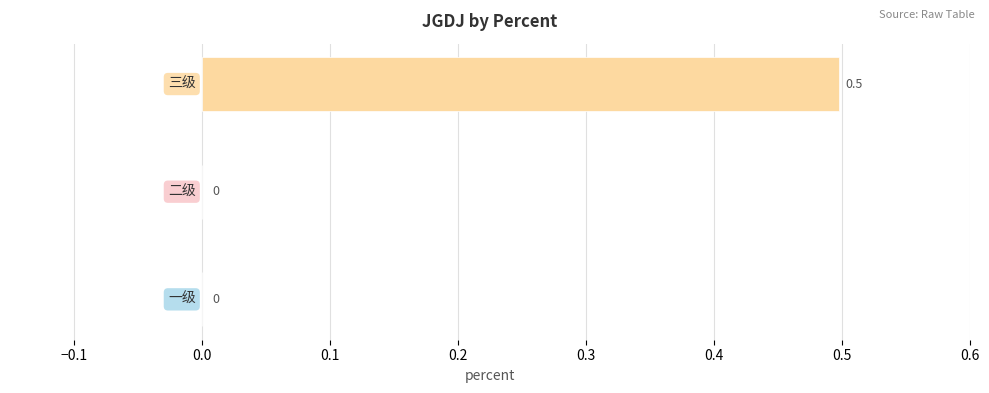

List the labels in order of value, smallest first.

一级, 二级, 三级